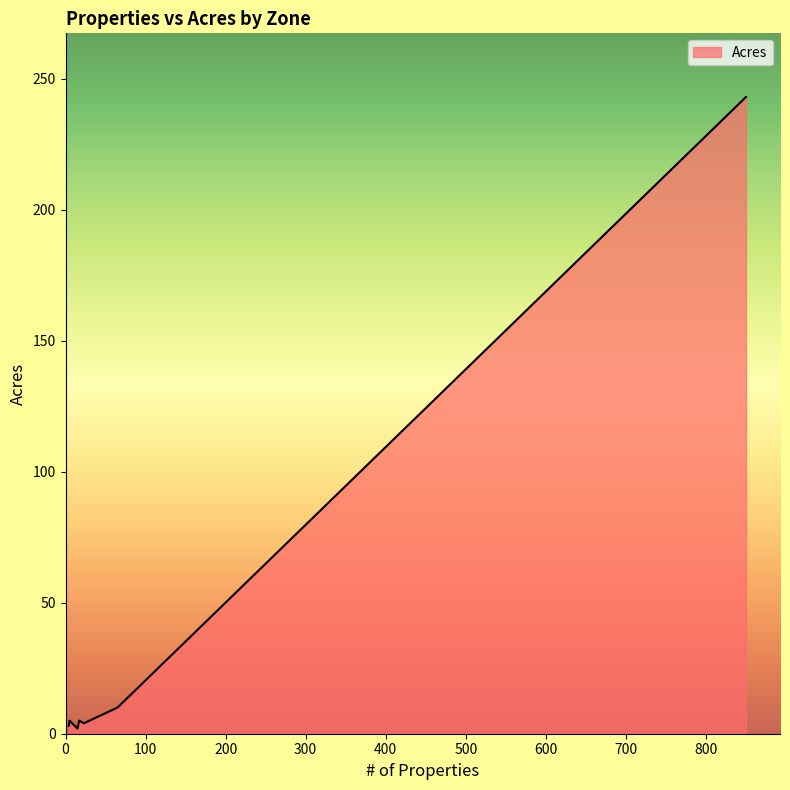

What is the greatest value displayed?

243